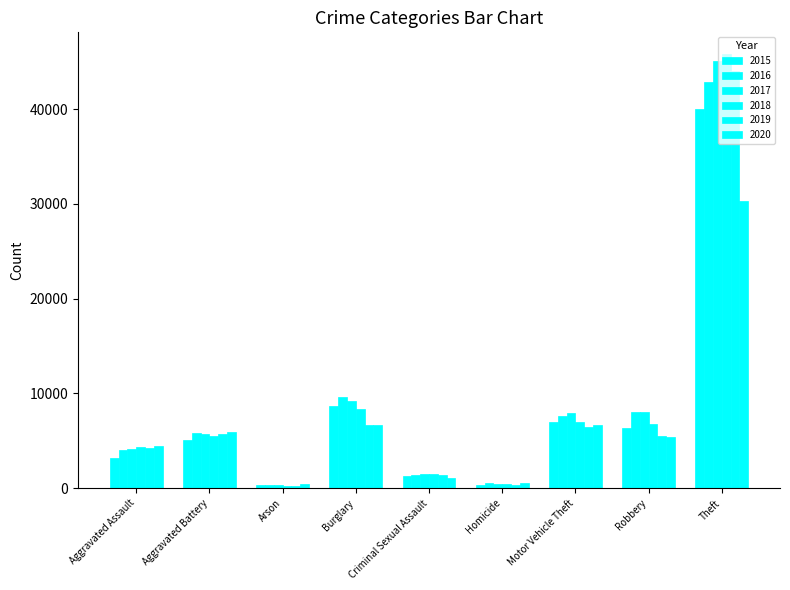

What is the difference between the maximum and minimum values in the 2020 series?

29876